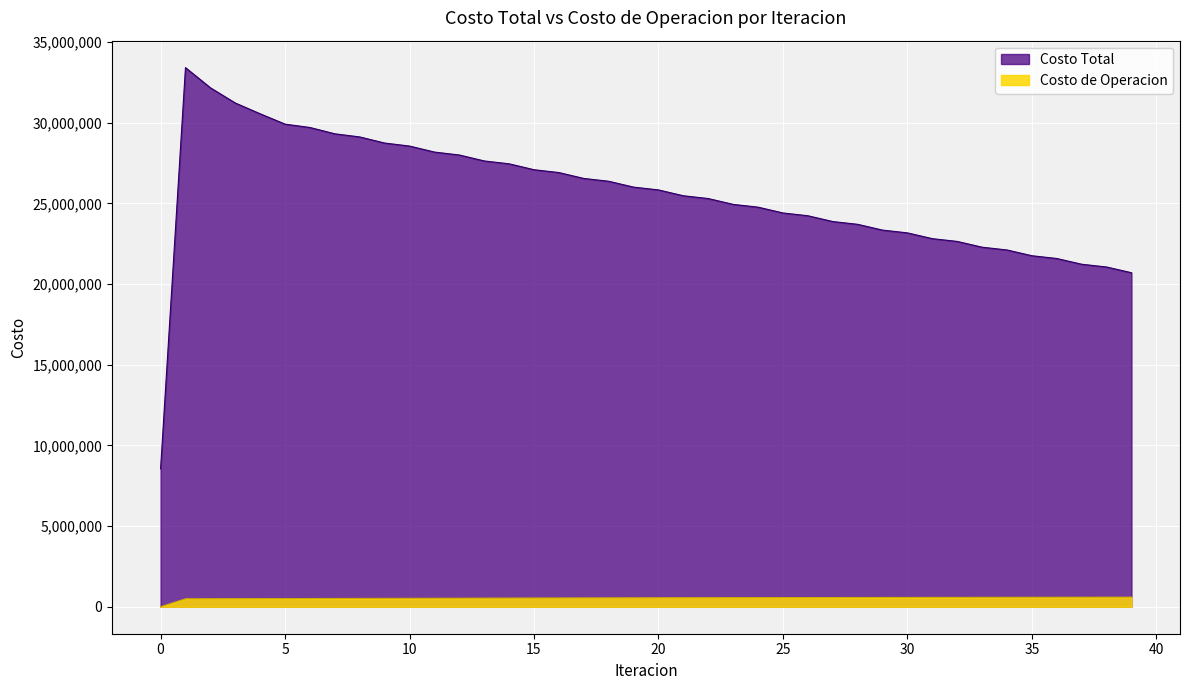

Which series has the largest total across all categories?

Costo Total